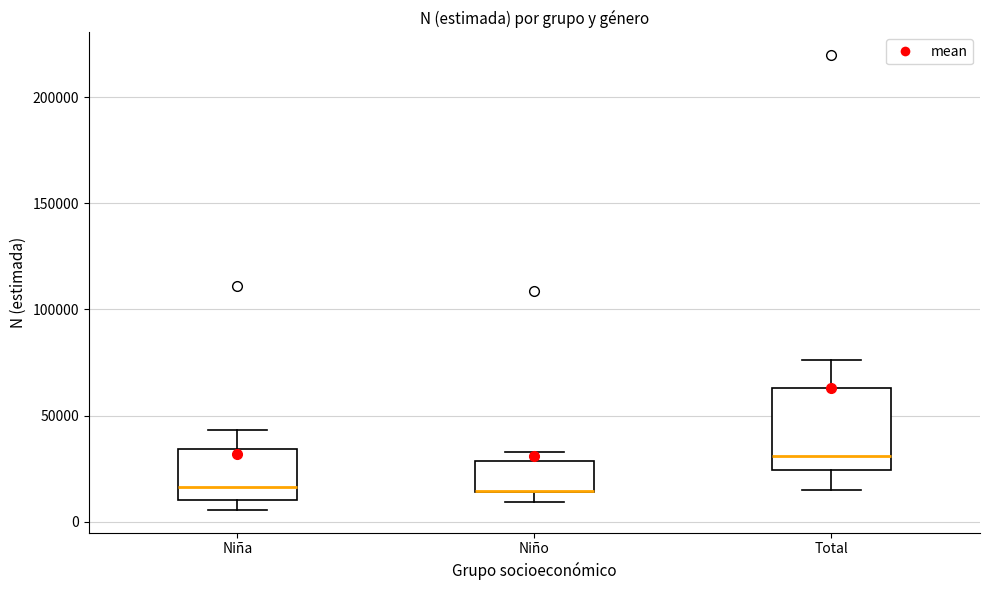

Comparing the boxes themselves (not the whiskers), which one is the tallest?

Total